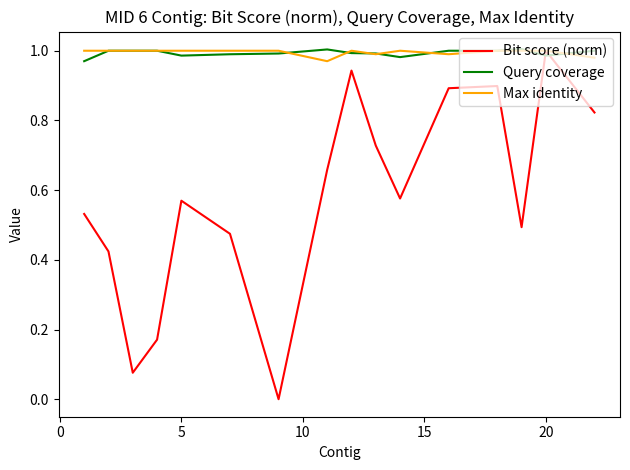

Which series has the largest range (max minus min)?

Bit score (norm)